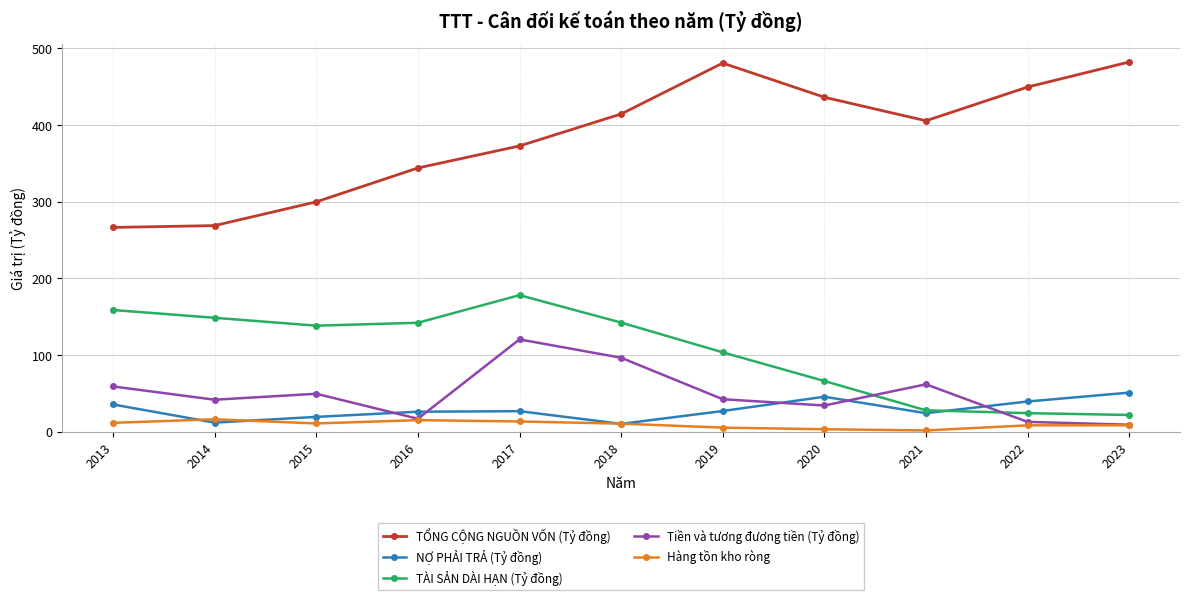

How many lines are shown in the chart?

5